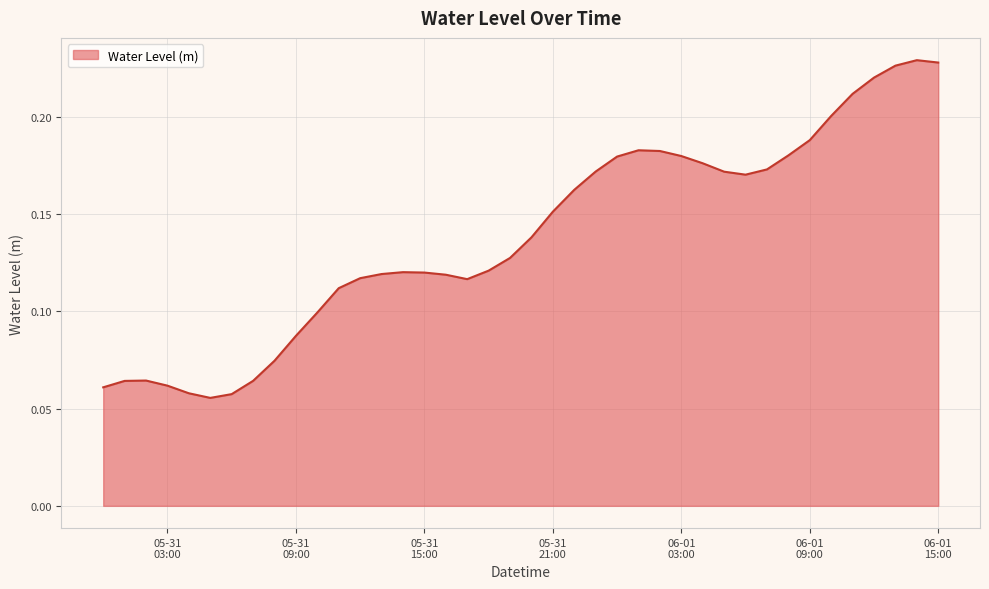

Which label corresponds to the smallest value in the chart?

2023-05-31 05:00:00